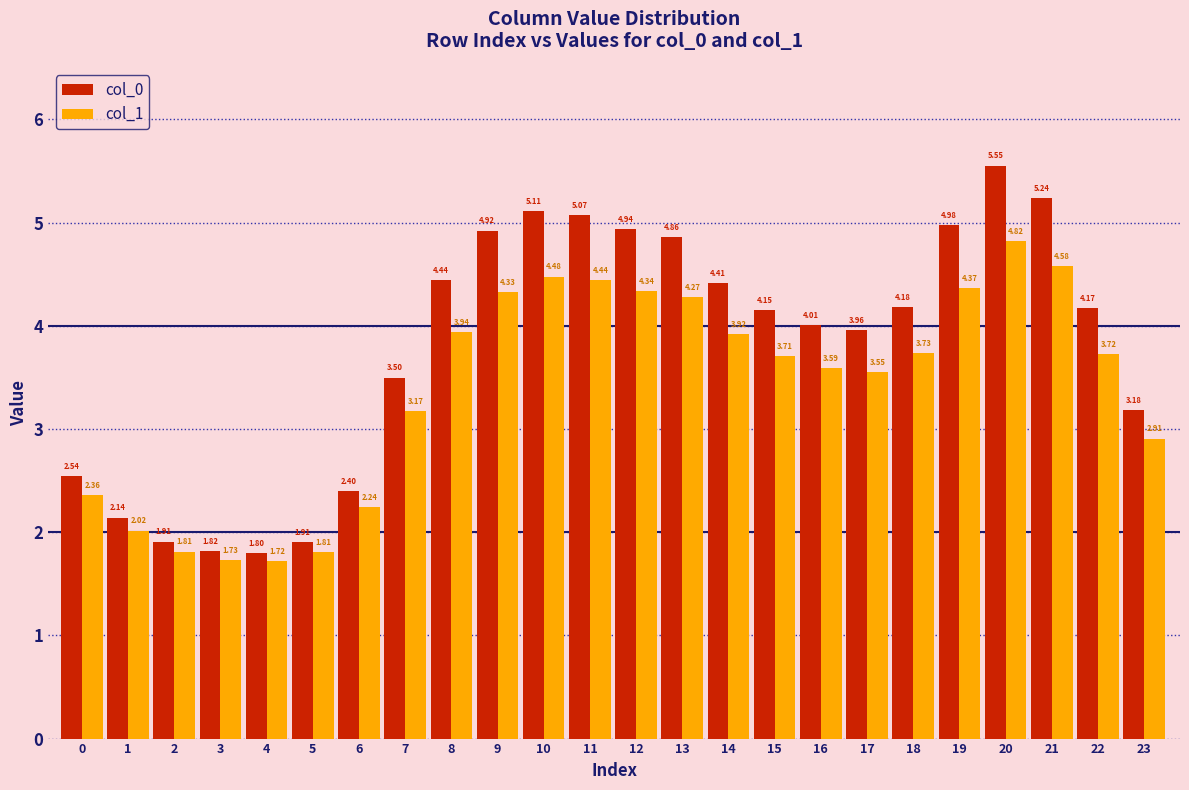

What is the sum of all col_0 values?

91.2